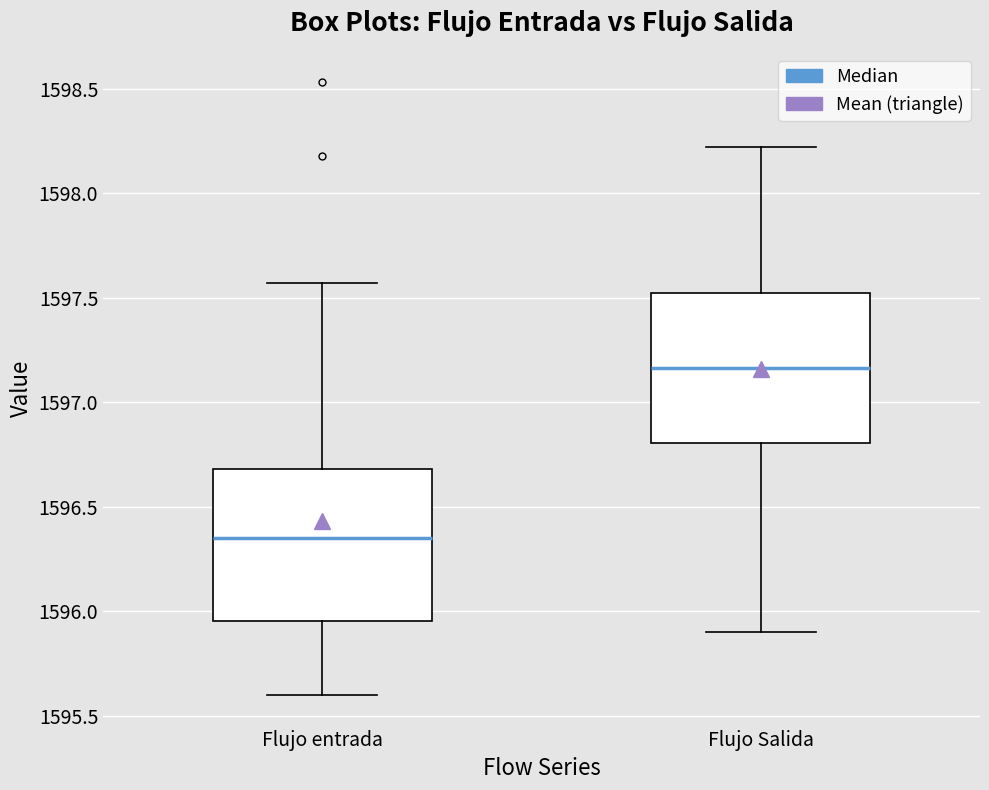

Which box has the highest median line?

Flujo Salida